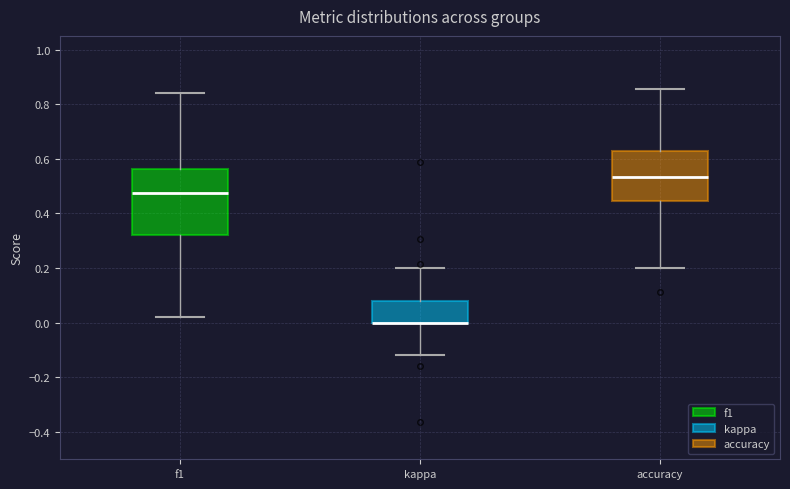

Where does the median line of the box for f1 sit on the y-axis? The values are not printed on the chart, so give them approximately, as read against the axis.

0.48